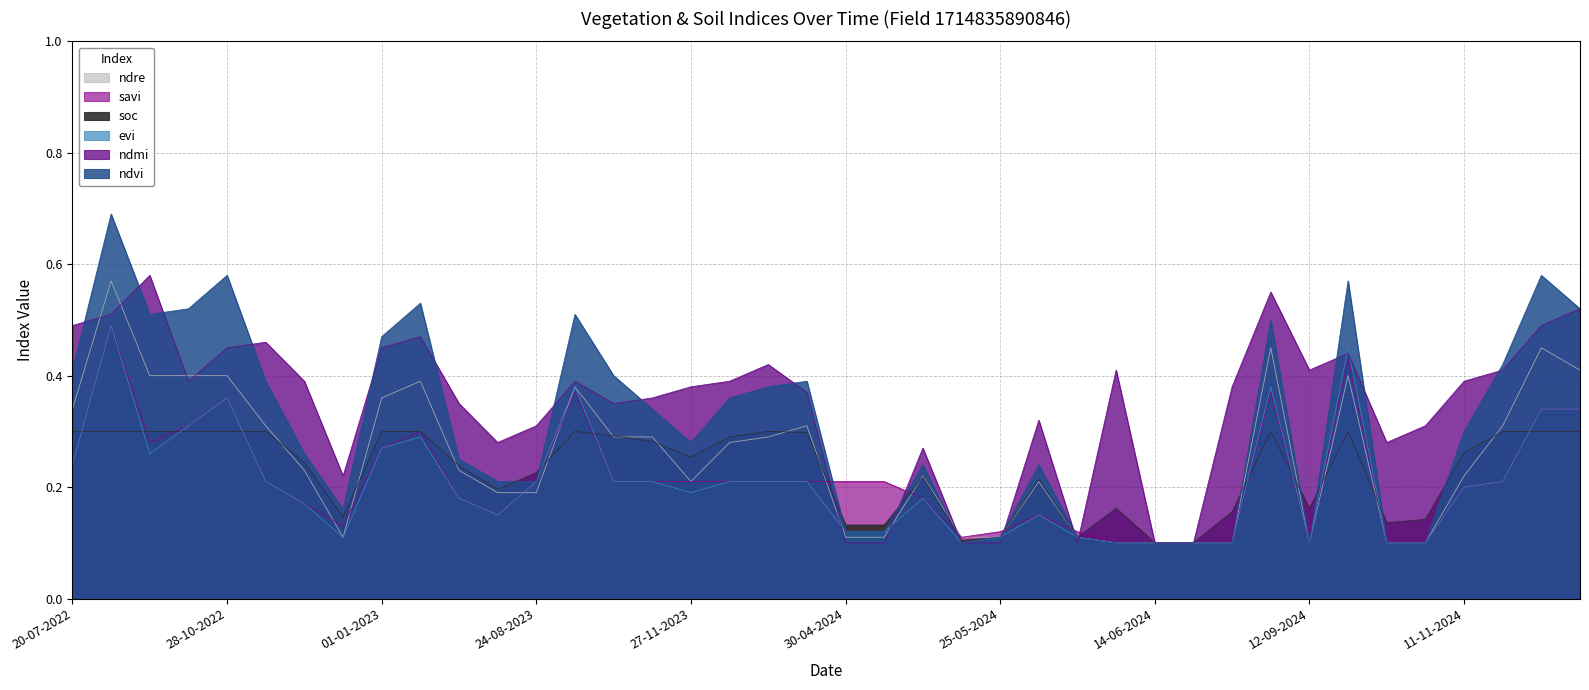

What is the total value across all series at 28-10-2023?

1.8